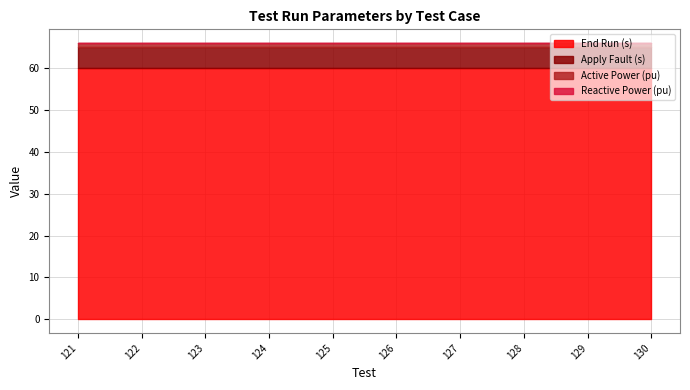

Which series has the largest total across all categories?

End Run (s)